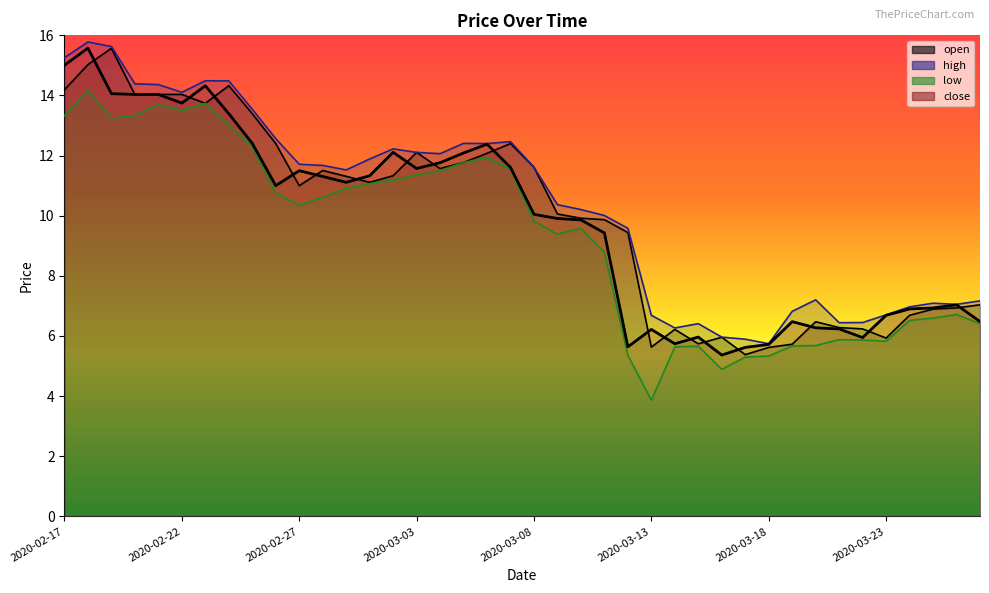

Reading left to right, what are all the values shown in this chart?

open: 2020-02-17=14.2	2020-02-18=15.0	2020-02-19=15.6	2020-02-20=14.0	2020-02-21=14.0	2020-02-22=14.0	2020-02-23=13.7	2020-02-24=14.3	2020-02-25=13.4	2020-02-26=12.4	2020-02-27=11.0	2020-02-28=11.5	2020-02-29=11.3	2020-03-01=11.1	2020-03-02=11.3	2020-03-03=12.1	2020-03-04=11.6	2020-03-05=11.8	2020-03-06=12.1	2020-03-07=12.4	2020-03-08=11.6	2020-03-09=10.1	2020-03-10=9.9	2020-03-11=9.9	2020-03-12=9.4	2020-03-13=5.6	2020-03-14=6.2	2020-03-15=5.7	2020-03-16=6.0	2020-03-17=5.4	2020-03-18=5.6	2020-03-19=5.7	2020-03-20=6.5	2020-03-21=6.3	2020-03-22=6.2	2020-03-23=5.9	2020-03-24=6.7	2020-03-25=6.9	2020-03-26=6.9	2020-03-27=7.0
high: 2020-02-17=15.3	2020-02-18=15.8	2020-02-19=15.6	2020-02-20=14.4	2020-02-21=14.4	2020-02-22=14.1	2020-02-23=14.5	2020-02-24=14.5	2020-02-25=13.5	2020-02-26=12.6	2020-02-27=11.7	2020-02-28=11.7	2020-02-29=11.5	2020-03-01=11.9	2020-03-02=12.2	2020-03-03=12.1	2020-03-04=12.1	2020-03-05=12.4	2020-03-06=12.4	2020-03-07=12.5	2020-03-08=11.6	2020-03-09=10.4	2020-03-10=10.2	2020-03-11=10.0	2020-03-12=9.6	2020-03-13=6.7	2020-03-14=6.3	2020-03-15=6.4	2020-03-16=6.0	2020-03-17=5.9	2020-03-18=5.7	2020-03-19=6.8	2020-03-20=7.2	2020-03-21=6.4	2020-03-22=6.4	2020-03-23=6.7	2020-03-24=7.0	2020-03-25=7.1	2020-03-26=7.1	2020-03-27=7.2
low: 2020-02-17=13.3	2020-02-18=14.2	2020-02-19=13.3	2020-02-20=13.3	2020-02-21=13.7	2020-02-22=13.5	2020-02-23=13.7	2020-02-24=13.0	2020-02-25=12.3	2020-02-26=10.8	2020-02-27=10.3	2020-02-28=10.6	2020-02-29=10.9	2020-03-01=11.1	2020-03-02=11.2	2020-03-03=11.4	2020-03-04=11.5	2020-03-05=11.8	2020-03-06=11.9	2020-03-07=11.6	2020-03-08=9.8	2020-03-09=9.4	2020-03-10=9.6	2020-03-11=8.8	2020-03-12=5.4	2020-03-13=3.9	2020-03-14=5.6	2020-03-15=5.7	2020-03-16=4.9	2020-03-17=5.3	2020-03-18=5.3	2020-03-19=5.7	2020-03-20=5.7	2020-03-21=5.9	2020-03-22=5.9	2020-03-23=5.8	2020-03-24=6.5	2020-03-25=6.6	2020-03-26=6.7	2020-03-27=6.4
close: 2020-02-17=15.0	2020-02-18=15.6	2020-02-19=14.1	2020-02-20=14.0	2020-02-21=14.0	2020-02-22=13.7	2020-02-23=14.3	2020-02-24=13.4	2020-02-25=12.4	2020-02-26=11.0	2020-02-27=11.5	2020-02-28=11.3	2020-02-29=11.1	2020-03-01=11.3	2020-03-02=12.1	2020-03-03=11.6	2020-03-04=11.8	2020-03-05=12.1	2020-03-06=12.4	2020-03-07=11.6	2020-03-08=10.0	2020-03-09=9.9	2020-03-10=9.9	2020-03-11=9.4	2020-03-12=5.6	2020-03-13=6.2	2020-03-14=5.7	2020-03-15=6.0	2020-03-16=5.4	2020-03-17=5.6	2020-03-18=5.7	2020-03-19=6.5	2020-03-20=6.3	2020-03-21=6.2	2020-03-22=5.9	2020-03-23=6.7	2020-03-24=6.9	2020-03-25=6.9	2020-03-26=7.0	2020-03-27=6.5